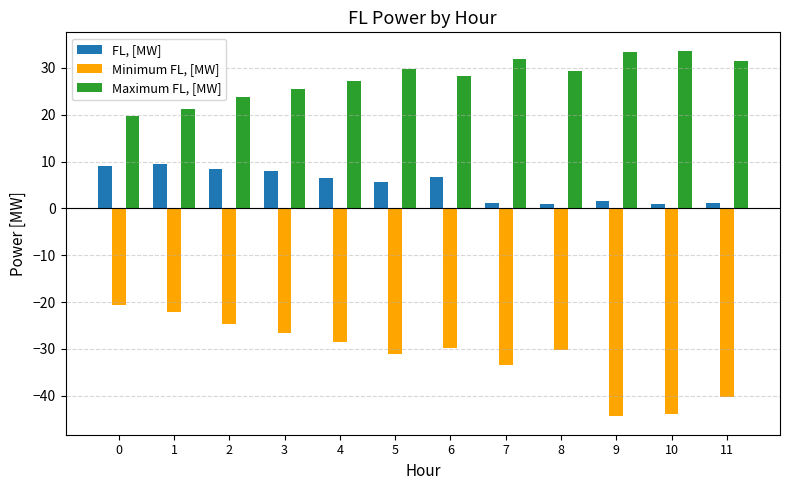

Which series changed the most between 0 and 11?

Minimum FL, [MW]